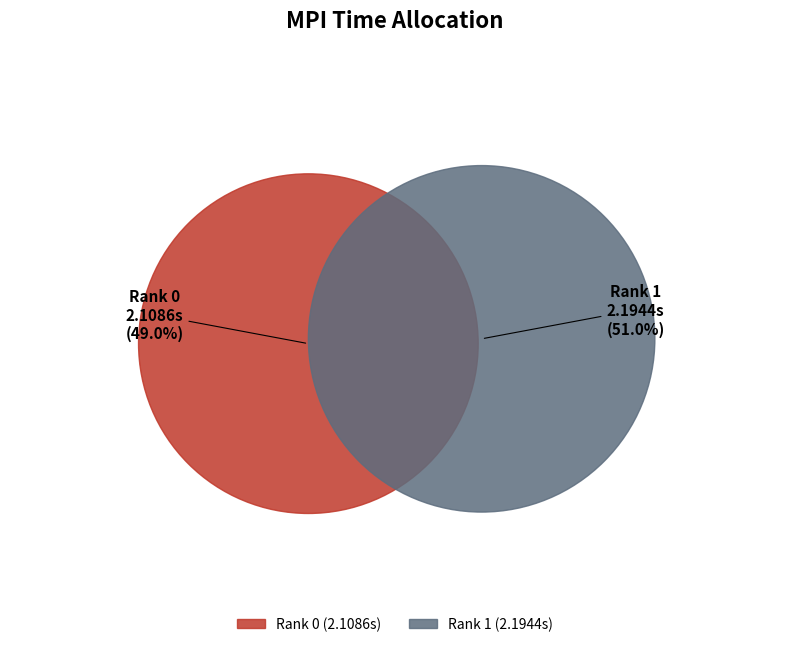

What is the change in value from Rank 0 to Rank 1?

+0.1